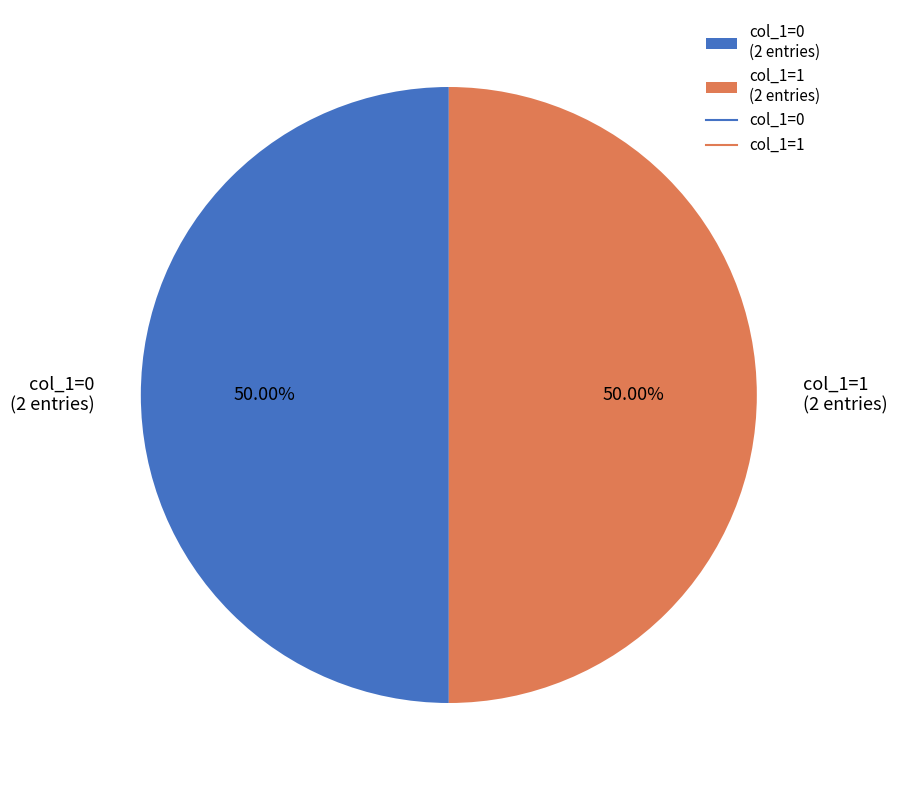

Approximately how many times larger is the value at col_1=1 (2 entries) compared to col_1=0 (2 entries)?

1.0